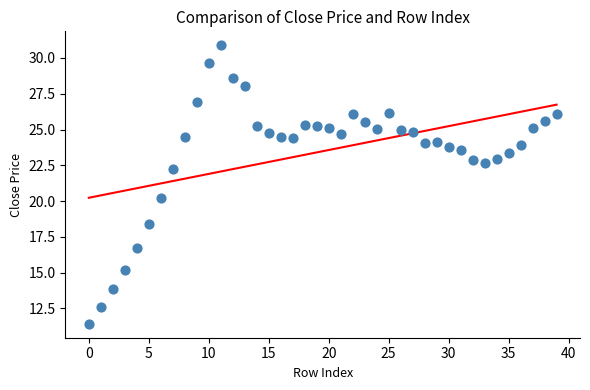

What Y value in the scatter plot is closest to 21?

20.2